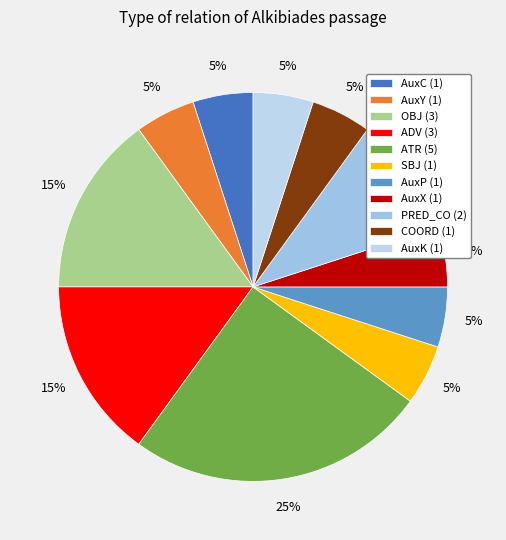

What is the change in value from ADV to PRED_CO?

-1